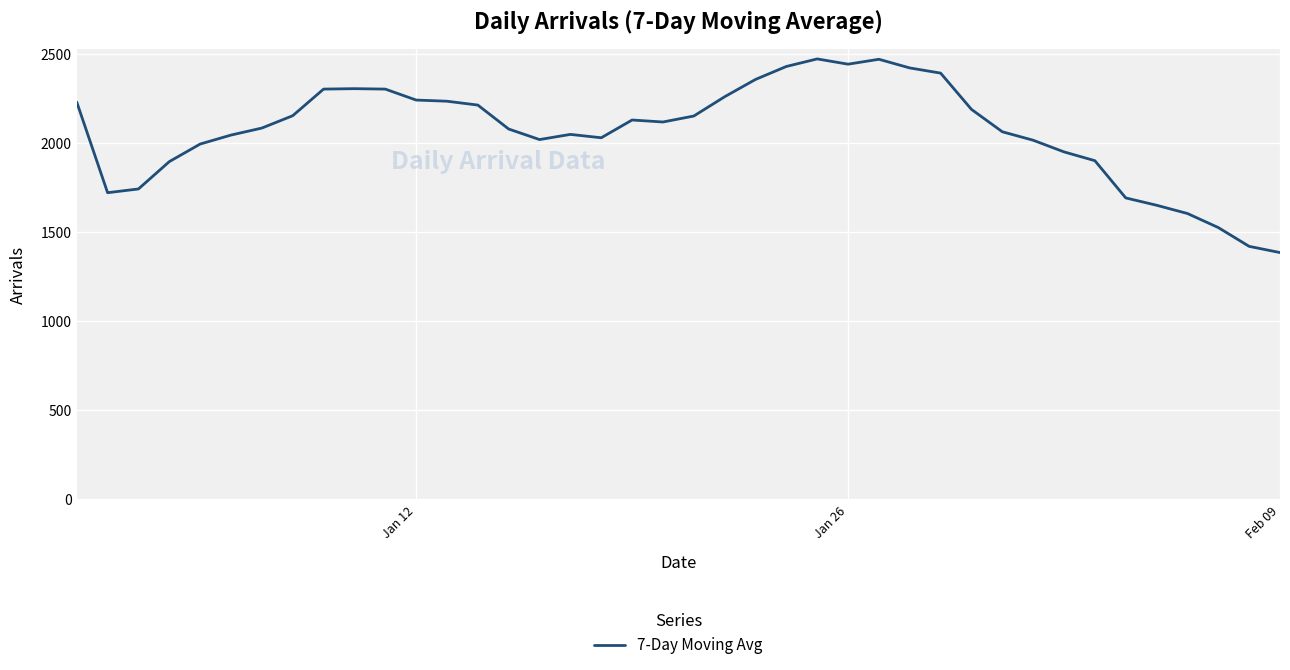

What is the greatest value displayed?

2470.1